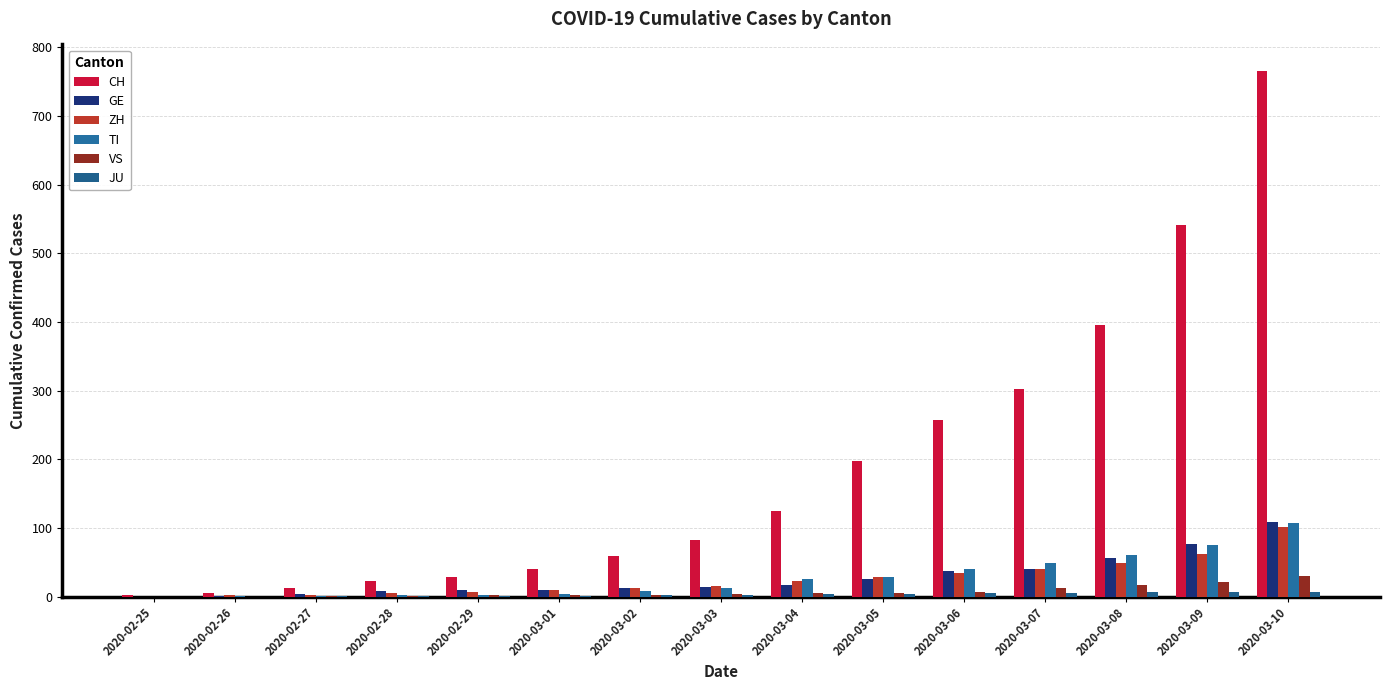

What position from the right is 2020-02-29?

11